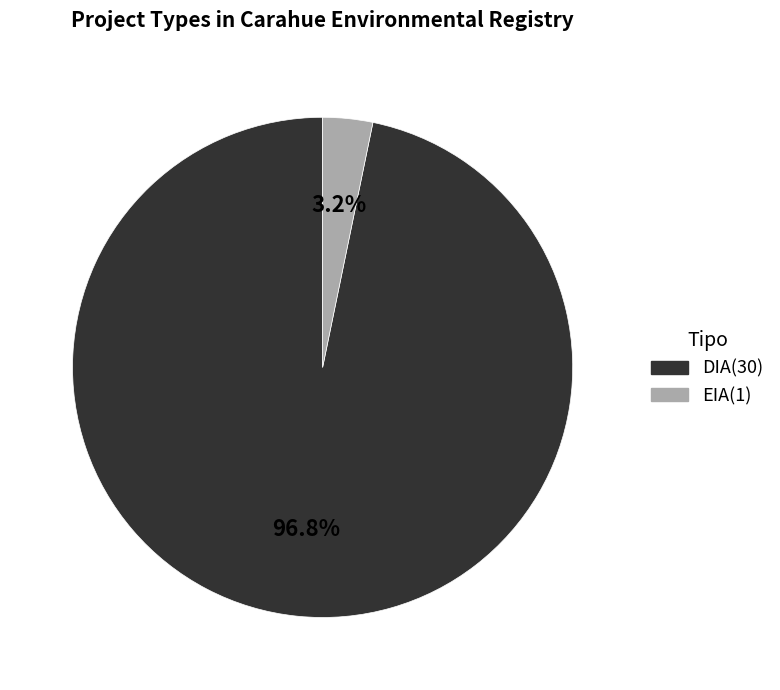

To the nearest percent, what is the difference between the largest and smallest slice percentages?

94%